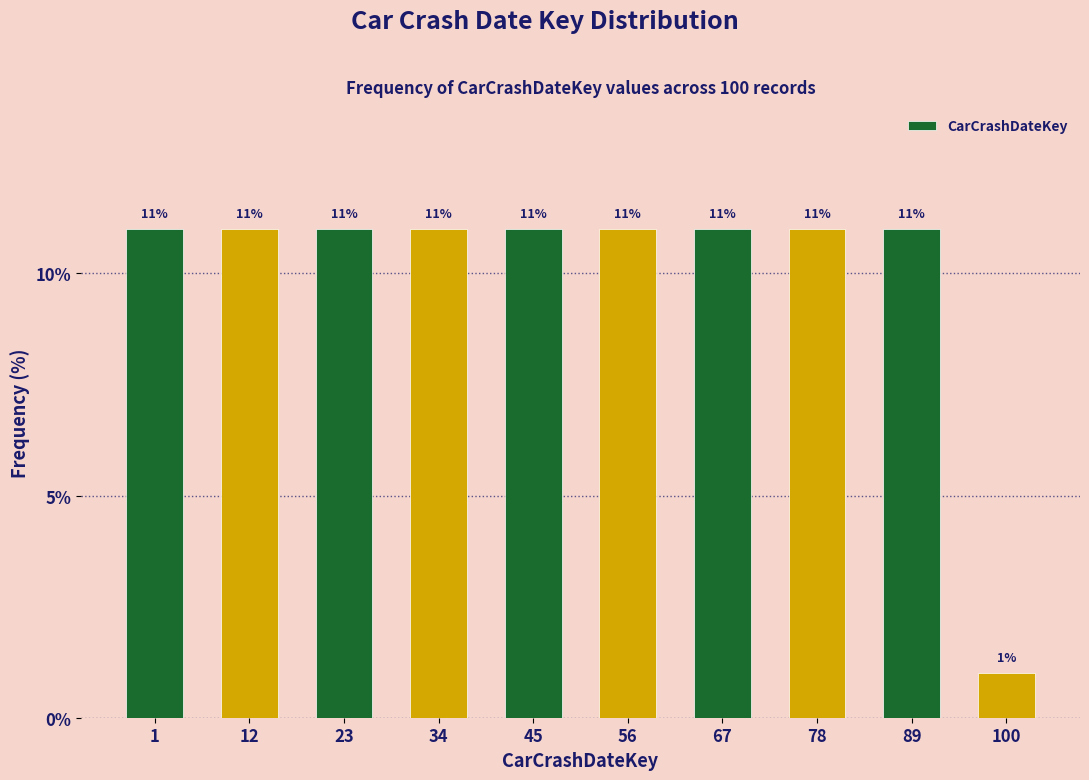

Reading left to right, transcribe all the data shown in this chart.

11	11	11	11	11	11	11	11	11	1